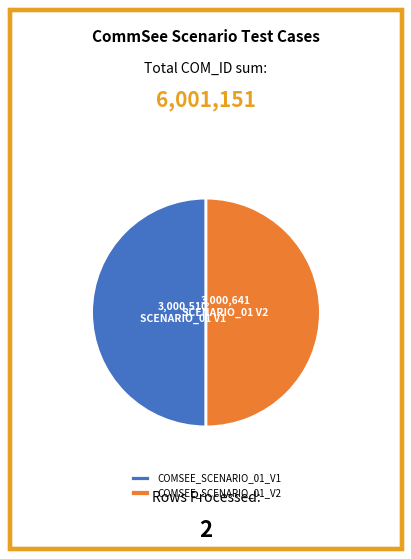

What is the ratio of the value at COMSEE_SCENARIO_01_V2 to the value at COMSEE_SCENARIO_01_V1?

1.0